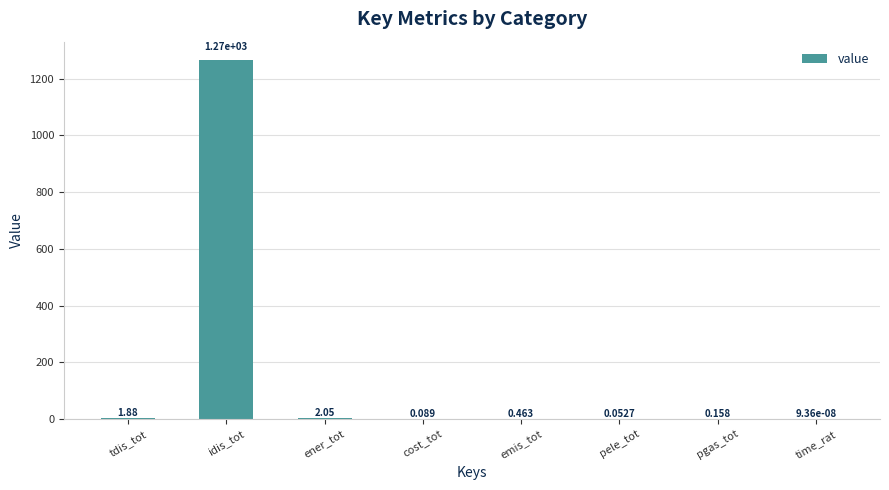

Are the bars horizontal?

No